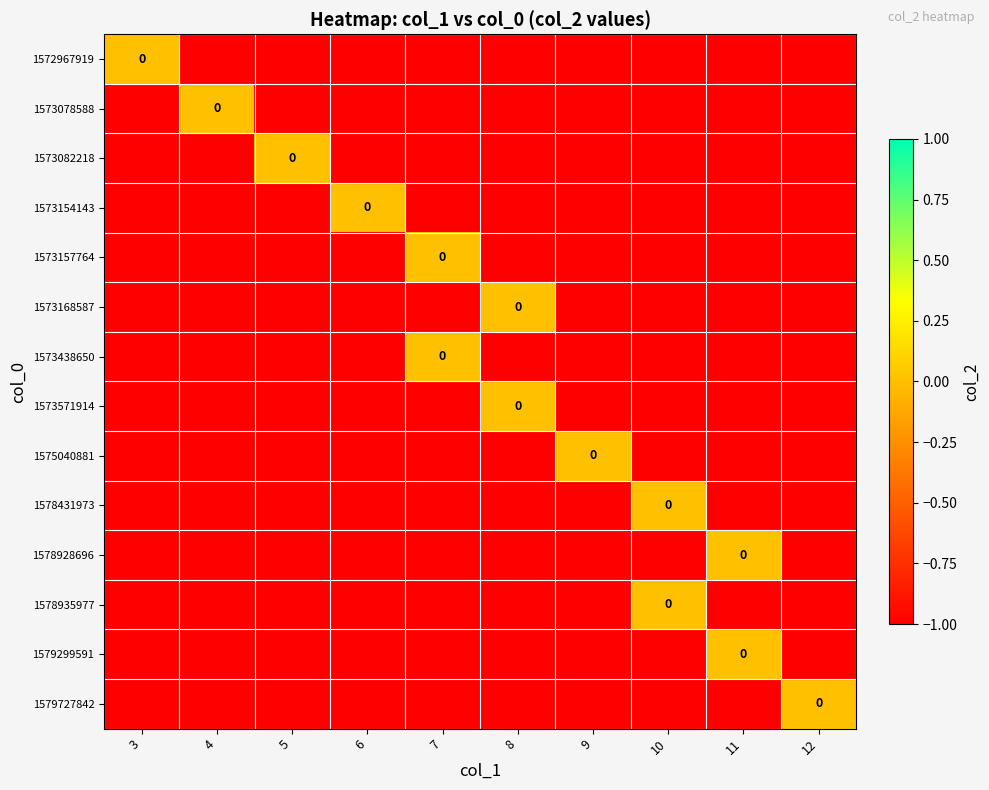

What is the sum of the 1579727842 values at 8 and 9?

-2